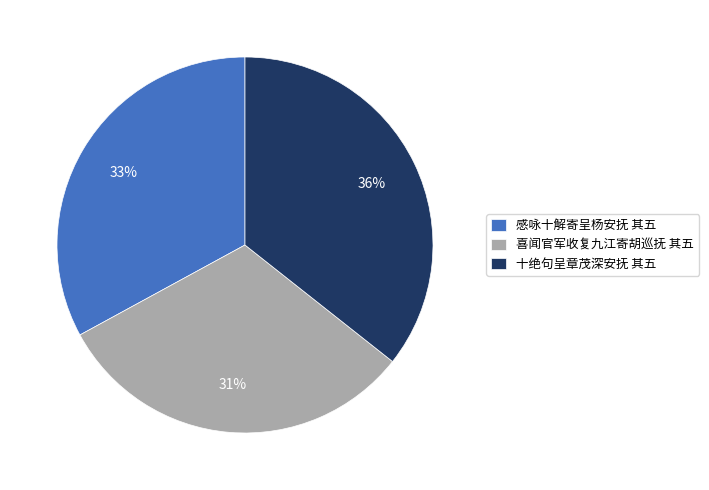

Which slice is the smallest?

喜闻官军收复九江寄胡巡抚 其五